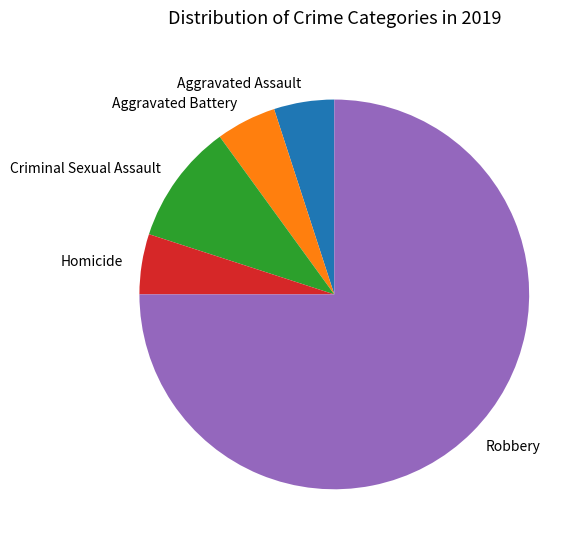

Which category has the biggest portion of the pie?

Robbery